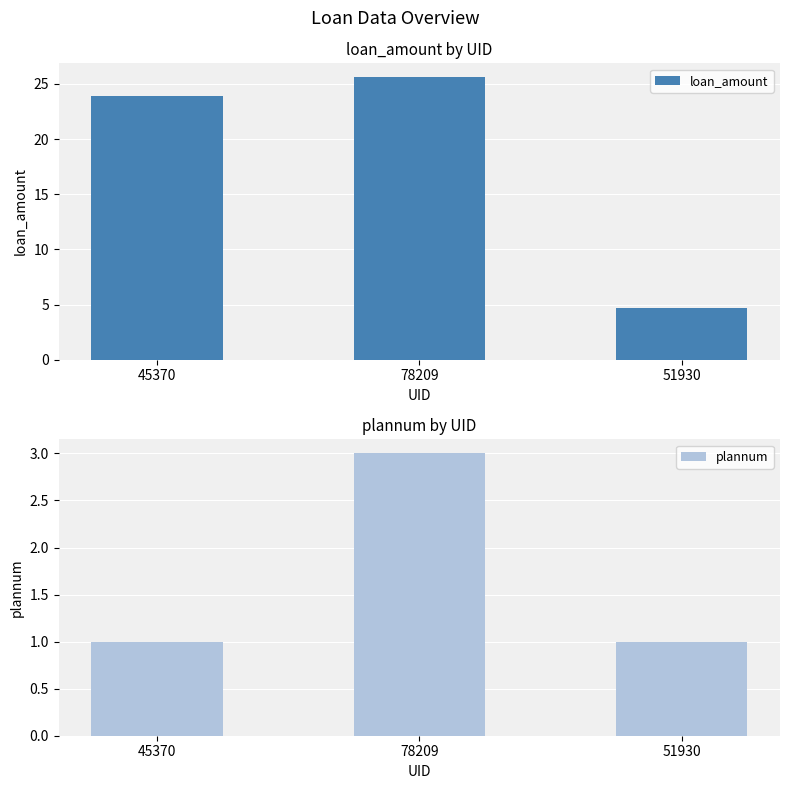

Are the bars grouped side by side (vs. stacked)?

Yes